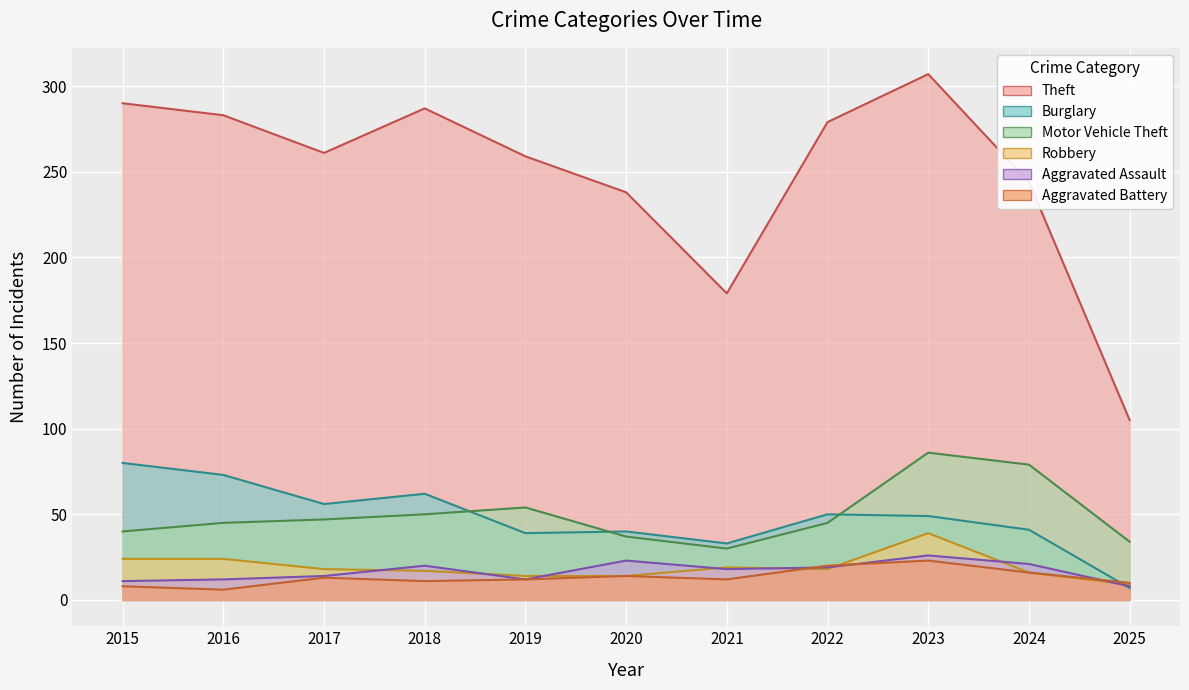

The Aggravated Assault series shows 8 at 2025. True or false?

True